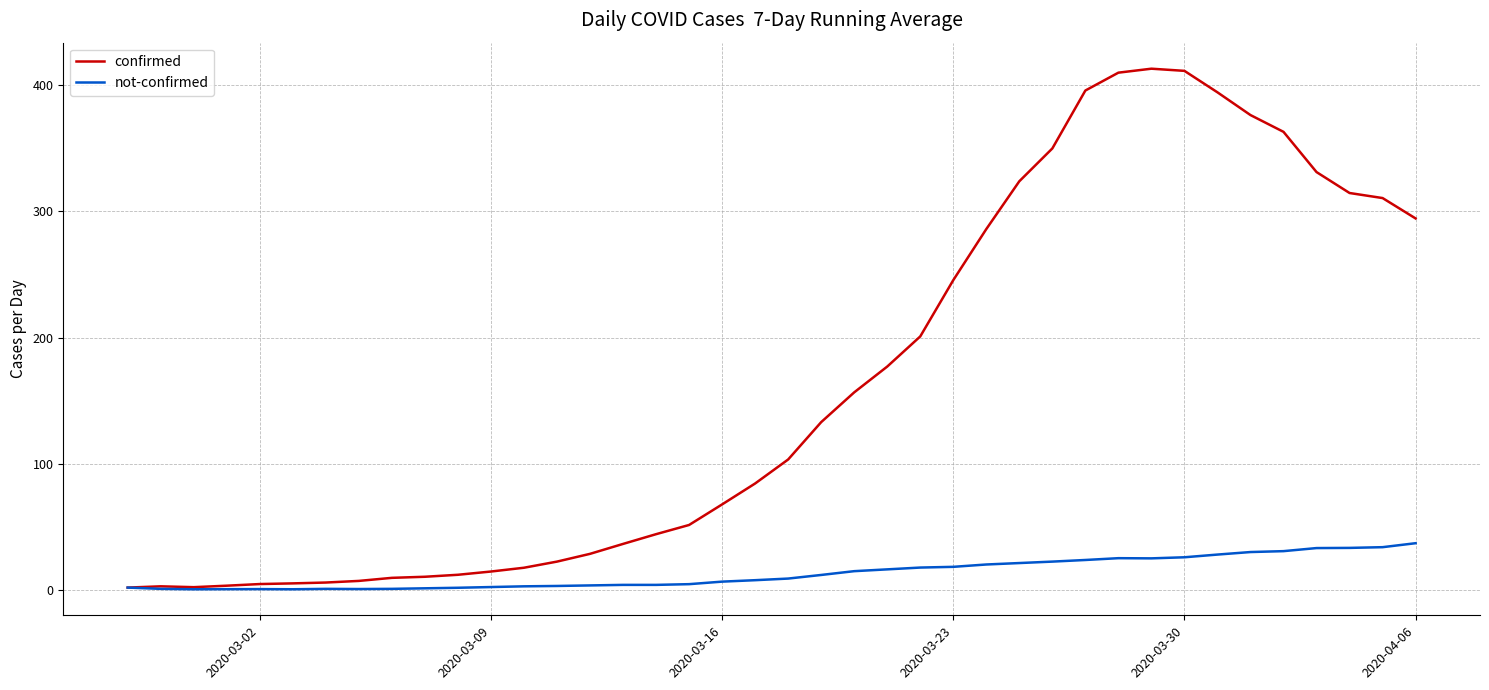

Which series has the widest spread of values?

confirmed